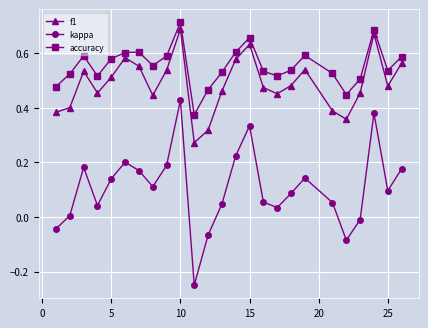

True or false: accuracy and kappa cross at least once.

False